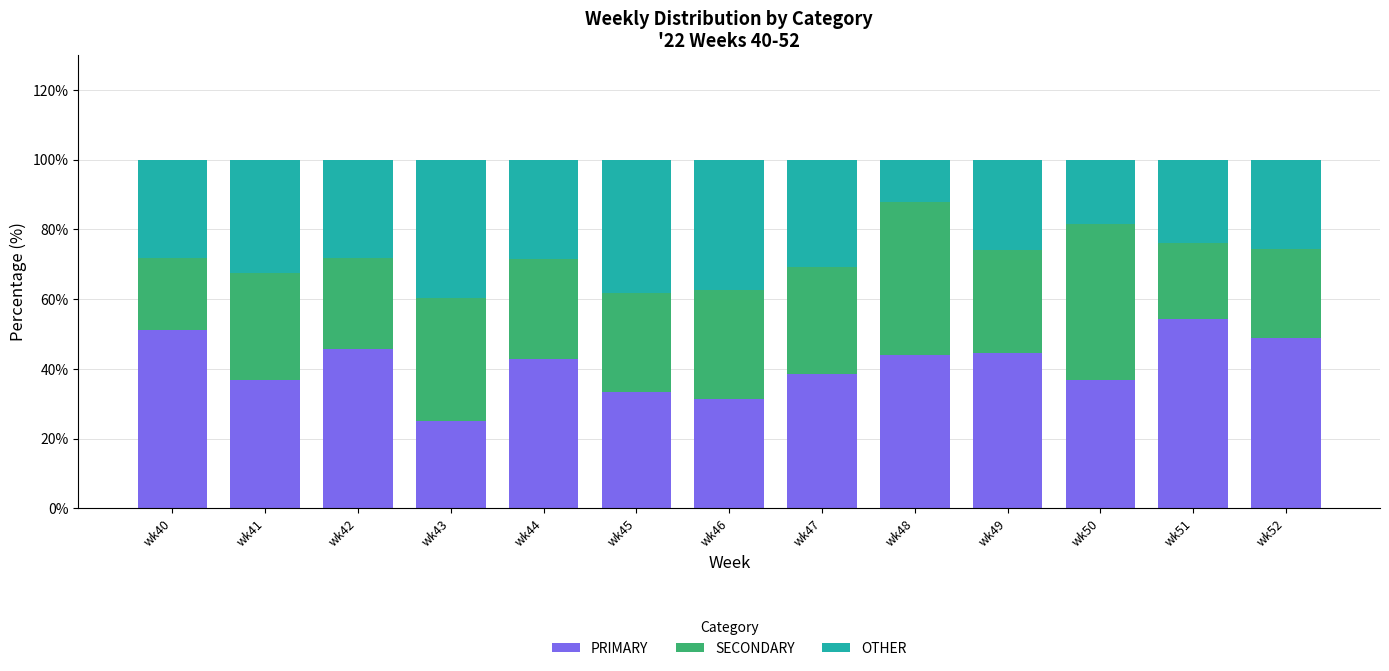

Are the bars horizontal?

No